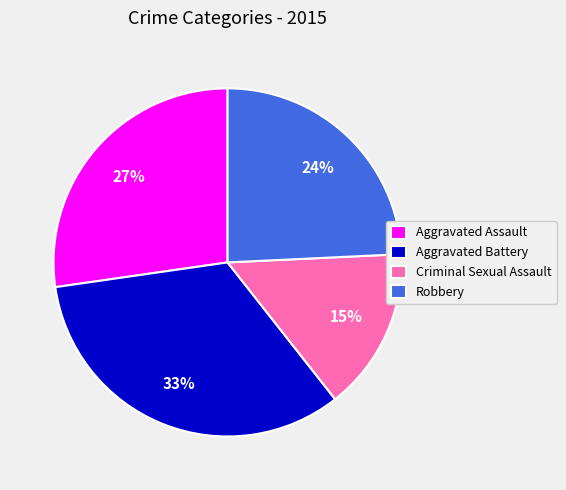

Which slice is the largest?

Aggravated Battery